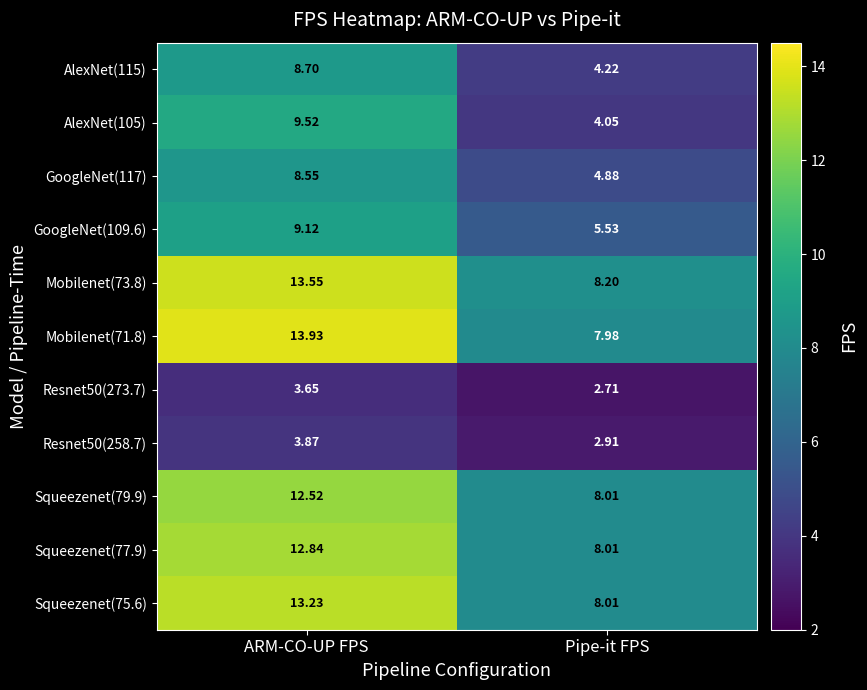

At which label does Mobilenet(73.8) reach its minimum?

Pipe-it FPS